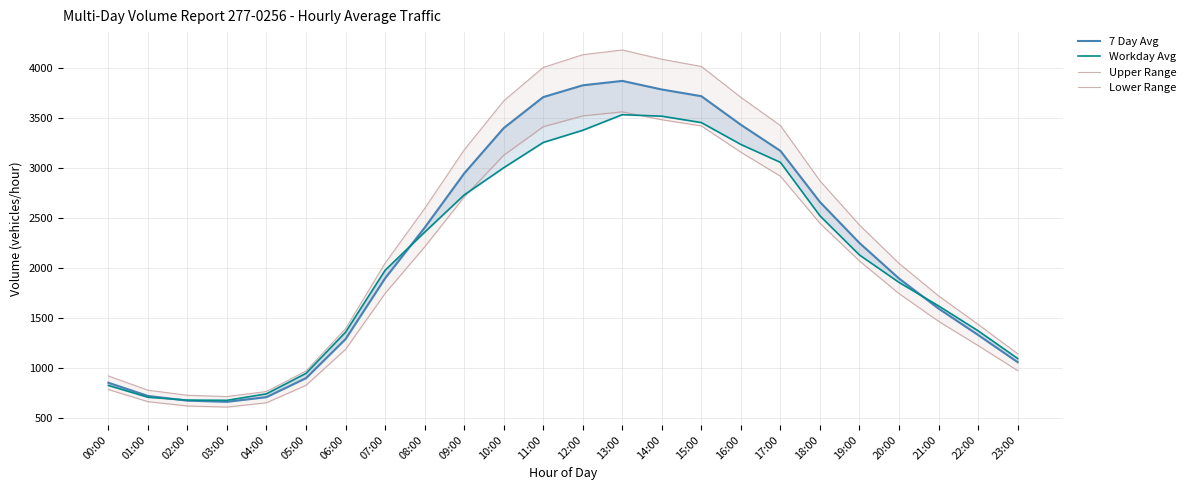

Reading right to left, list all the values displayed in this chart.

7 Day Avg: 23:00=1055.0	22:00=1327.0	21:00=1591.0	20:00=1892.0	19:00=2247.0	18:00=2657.0	17:00=3169.0	16:00=3430.0	15:00=3716.0	14:00=3783.0	13:00=3869.0	12:00=3825.0	11:00=3707.0	10:00=3397.0	09:00=2943.0	08:00=2400.0	07:00=1894.0	06:00=1286.0	05:00=895.0	04:00=705.0	03:00=658.0	02:00=670.0	01:00=717.0	00:00=849.0
Workday Avg: 23:00=1092.0	22:00=1369.0	21:00=1618.0	20:00=1853.0	19:00=2127.0	18:00=2519.0	17:00=3054.0	16:00=3233.0	15:00=3452.0	14:00=3516.0	13:00=3531.0	12:00=3375.0	11:00=3253.0	10:00=3000.0	09:00=2728.0	08:00=2355.0	07:00=1974.0	06:00=1355.0	05:00=943.0	04:00=738.0	03:00=673.0	02:00=675.0	01:00=704.0	00:00=822.0
Upper Range: 23:00=1139.4	22:00=1433.2	21:00=1718.3	20:00=2043.4	19:00=2426.8	18:00=2869.6	17:00=3422.5	16:00=3704.4	15:00=4013.3	14:00=4085.6	13:00=4178.5	12:00=4131.0	11:00=4003.6	10:00=3668.8	09:00=3178.4	08:00=2592.0	07:00=2045.5	06:00=1388.9	05:00=966.6	04:00=761.4	03:00=710.6	02:00=723.6	01:00=774.4	00:00=916.9
Lower Range: 23:00=970.6	22:00=1220.8	21:00=1463.7	20:00=1740.6	19:00=2067.2	18:00=2444.4	17:00=2915.5	16:00=3155.6	15:00=3418.7	14:00=3480.4	13:00=3559.5	12:00=3519.0	11:00=3410.4	10:00=3125.2	09:00=2707.6	08:00=2208.0	07:00=1742.5	06:00=1183.1	05:00=823.4	04:00=648.6	03:00=605.4	02:00=616.4	01:00=659.6	00:00=781.1